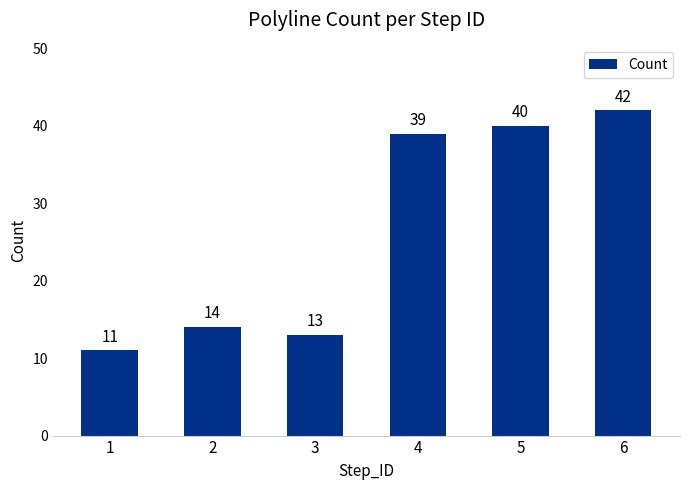

Reading left to right, transcribe all the data shown in this chart.

11	14	13	39	40	42